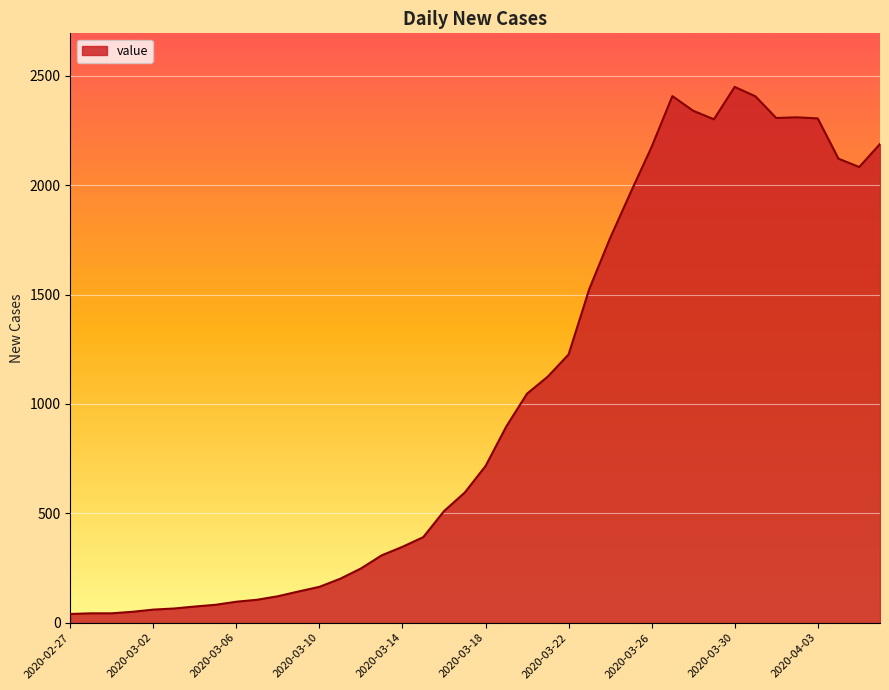

What is the greatest value displayed?

2449